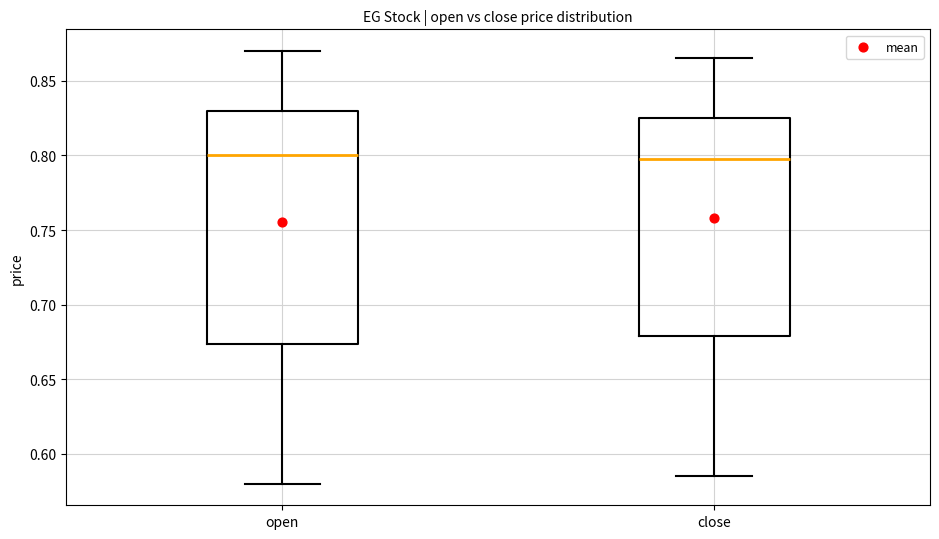

Reading left to right, transcribe this box plot: for each box, give where its median line is, the range the box spans, and where its two whiskers end, as read against the y-axis. The values are not printed on the chart, so give them approximately, as read against the axis.

open: median 0.800, box 0.675 to 0.830, whiskers 0.580 to 0.870
close: median 0.800, box 0.680 to 0.825, whiskers 0.585 to 0.865